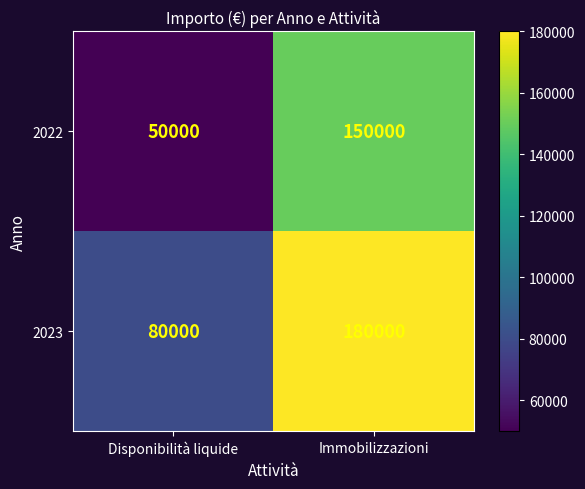

Rank the series at Disponibilità liquide from lowest to highest value.

2022, 2023